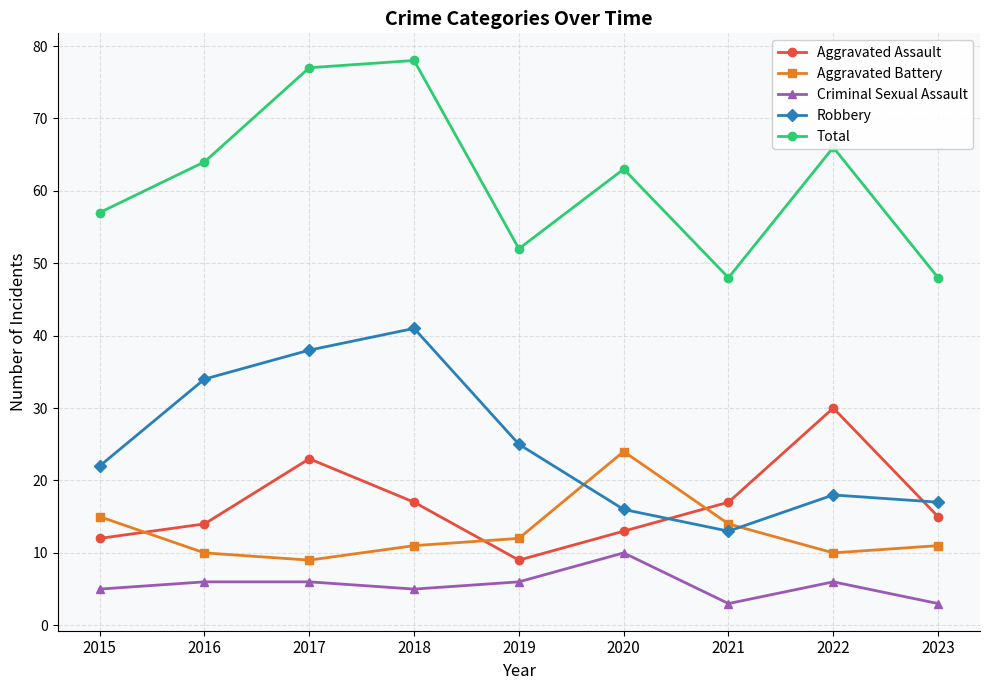

The value of Criminal Sexual Assault at 2019 is 6. True or false?

True